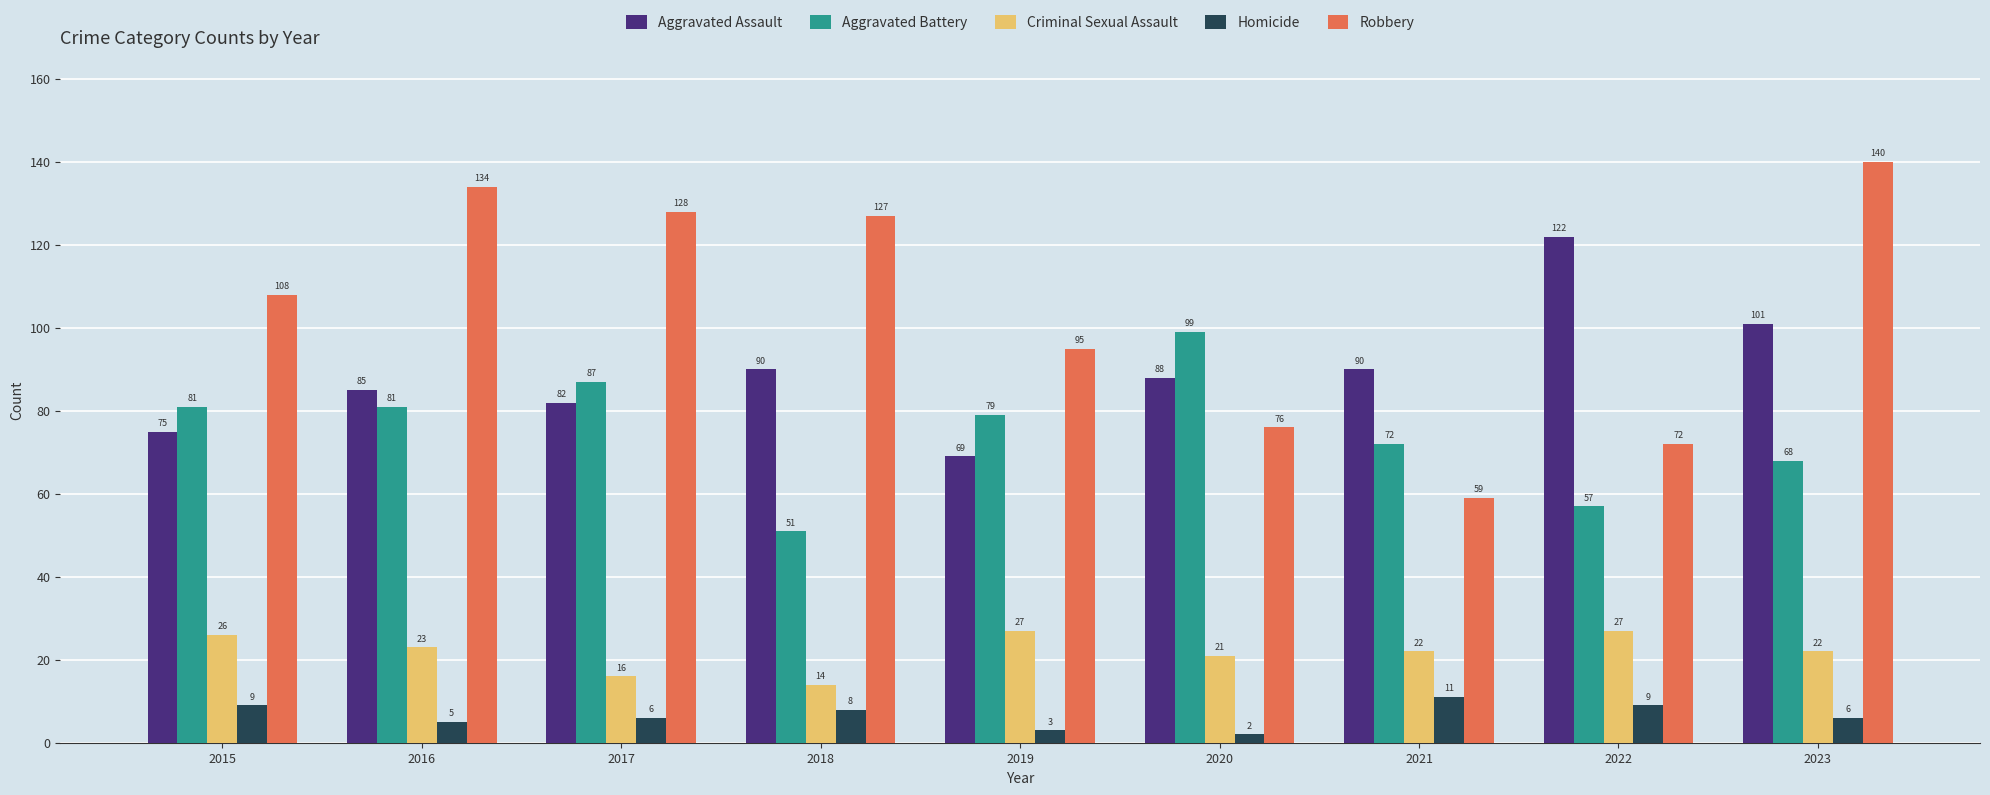

The Aggravated Battery series shows 87 at 2017. True or false?

True